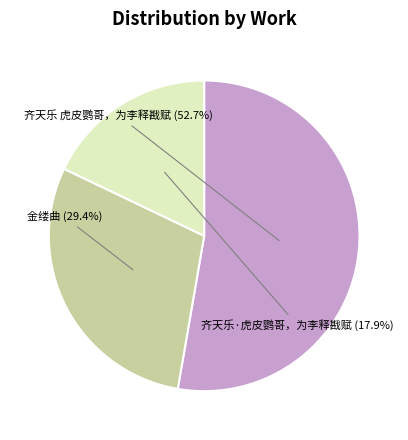

Is there any slice that represents more than half of the pie?

Yes